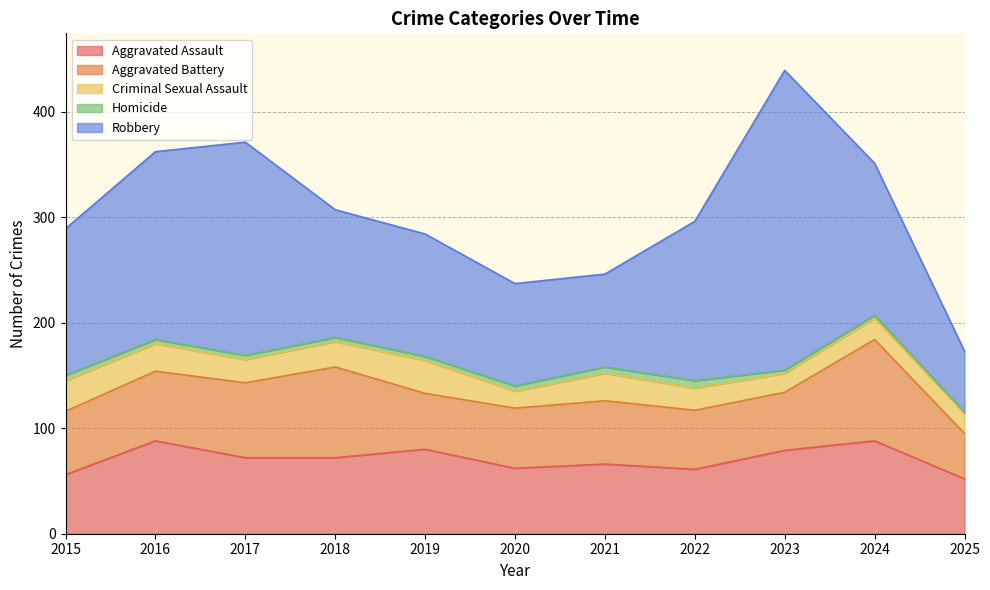

Reading right to left, extract all data points from this chart.

Aggravated Assault: 2025=52	2024=88	2023=79	2022=61	2021=66	2020=62	2019=80	2018=72	2017=72	2016=88	2015=56
Aggravated Battery: 2025=43	2024=96	2023=55	2022=56	2021=60	2020=57	2019=53	2018=86	2017=71	2016=66	2015=60
Criminal Sexual Assault: 2025=19	2024=20	2023=18	2022=21	2021=26	2020=16	2019=31	2018=24	2017=22	2016=26	2015=29
Homicide: 2025=1	2024=3	2023=3	2022=7	2021=6	2020=5	2019=4	2018=4	2017=4	2016=4	2015=5
Robbery: 2025=58	2024=144	2023=284	2022=151	2021=88	2020=97	2019=116	2018=121	2017=202	2016=178	2015=139